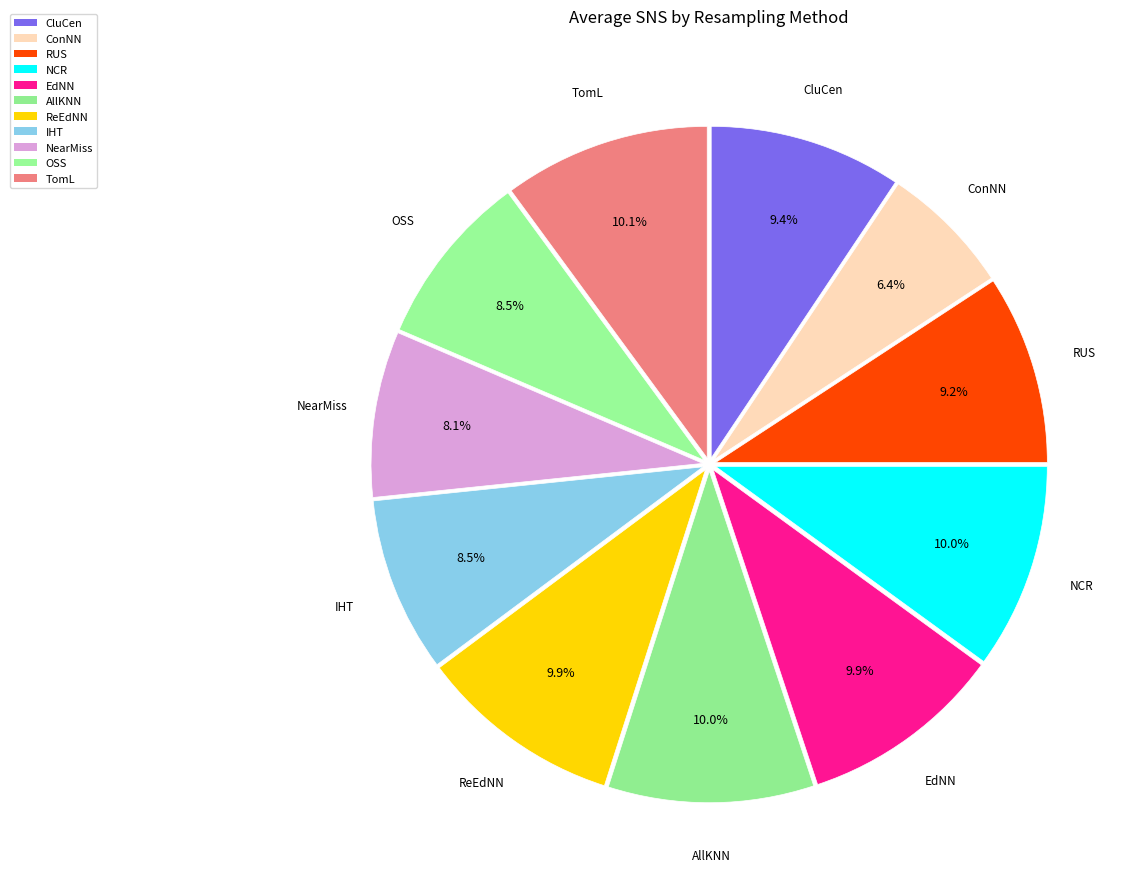

Count the number of slices in the pie.

11